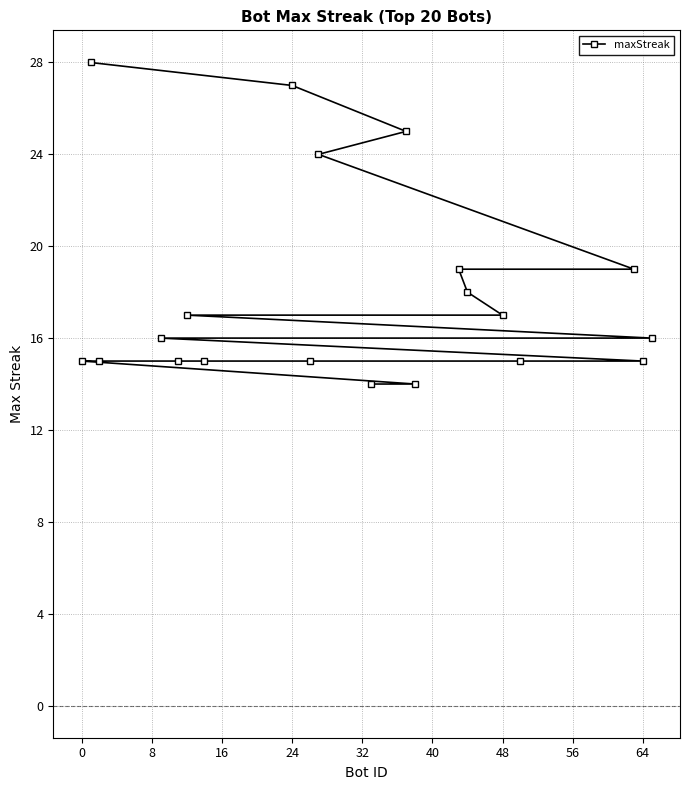

What is the minimum value shown in the chart?

14